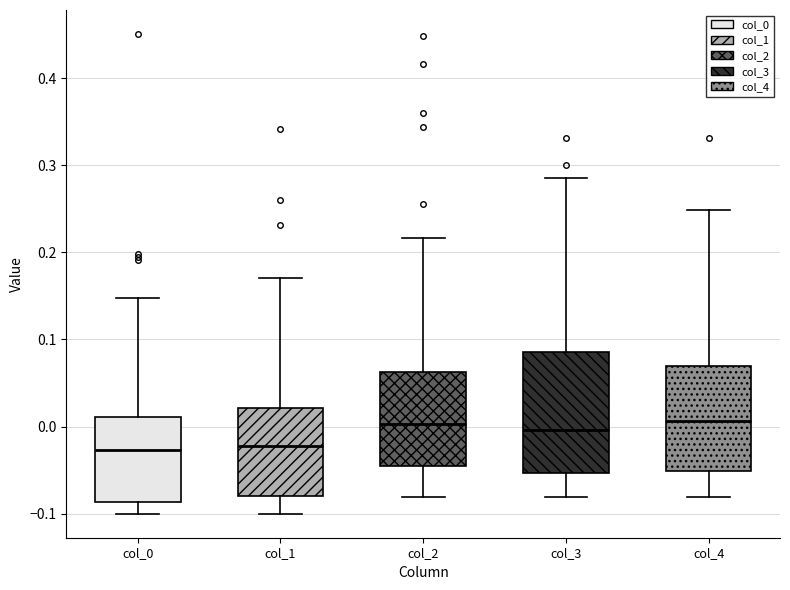

Reading left to right, transcribe this box plot: for each box, give where its median line is, the range the box spans, and where its two whiskers end, as read against the y-axis. The values are not printed on the chart, so give them approximately, as read against the axis.

col_0: median -0.03, box -0.09 to 0.01, whiskers -0.10 to 0.15
col_1: median -0.02, box -0.08 to 0.02, whiskers -0.10 to 0.17
col_2: median 0.00, box -0.05 to 0.06, whiskers -0.08 to 0.22
col_3: median 0.00, box -0.05 to 0.09, whiskers -0.08 to 0.28
col_4: median 0.01, box -0.05 to 0.07, whiskers -0.08 to 0.25